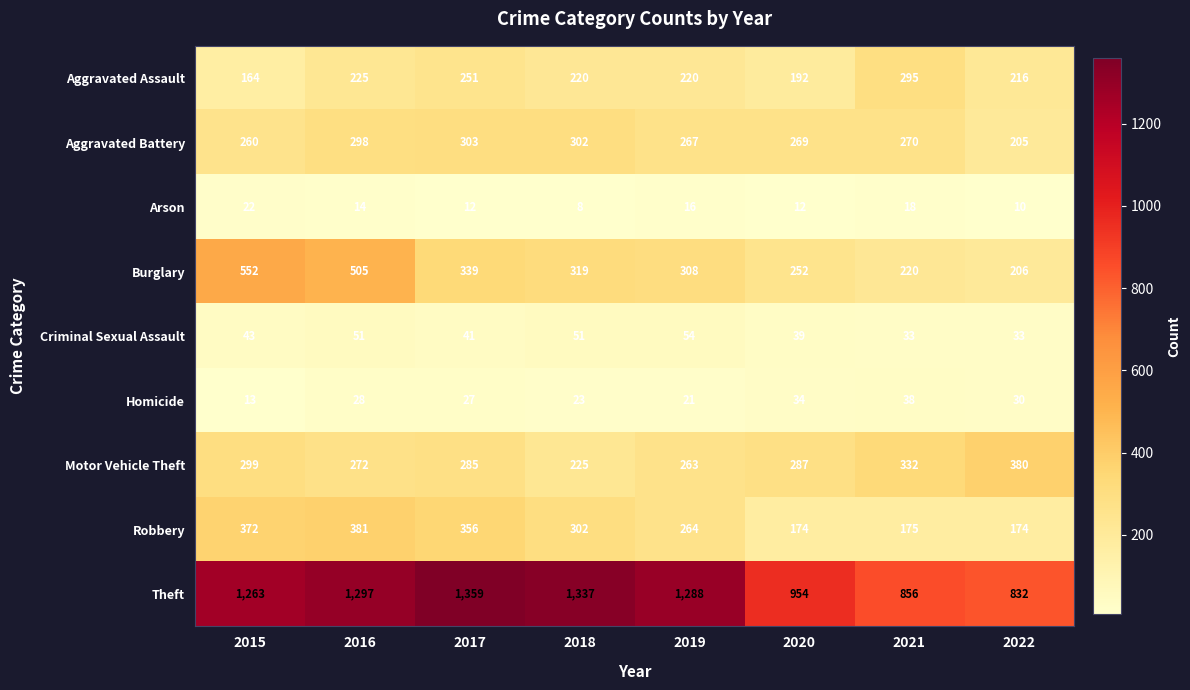

What is the minimum value for Motor Vehicle Theft?

225